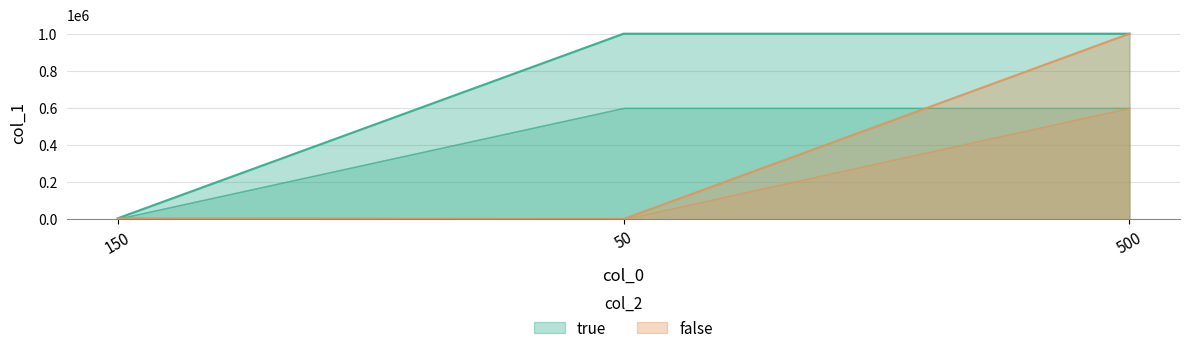

At which label does false first exceed 5000?

500